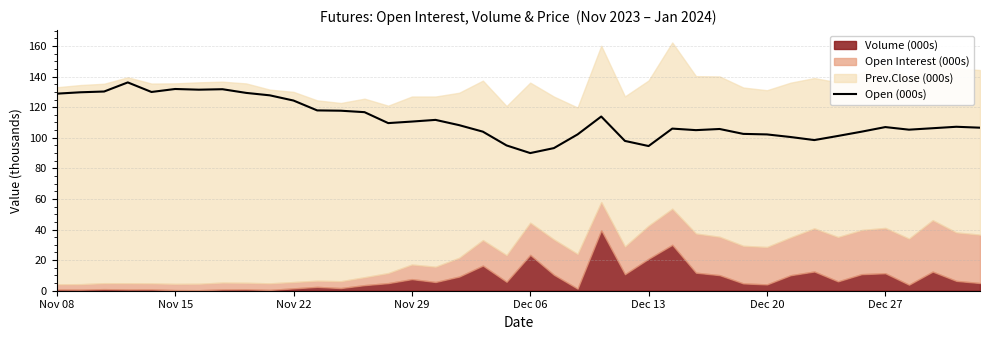

Is it true that the value at 38 is 107.2?

True